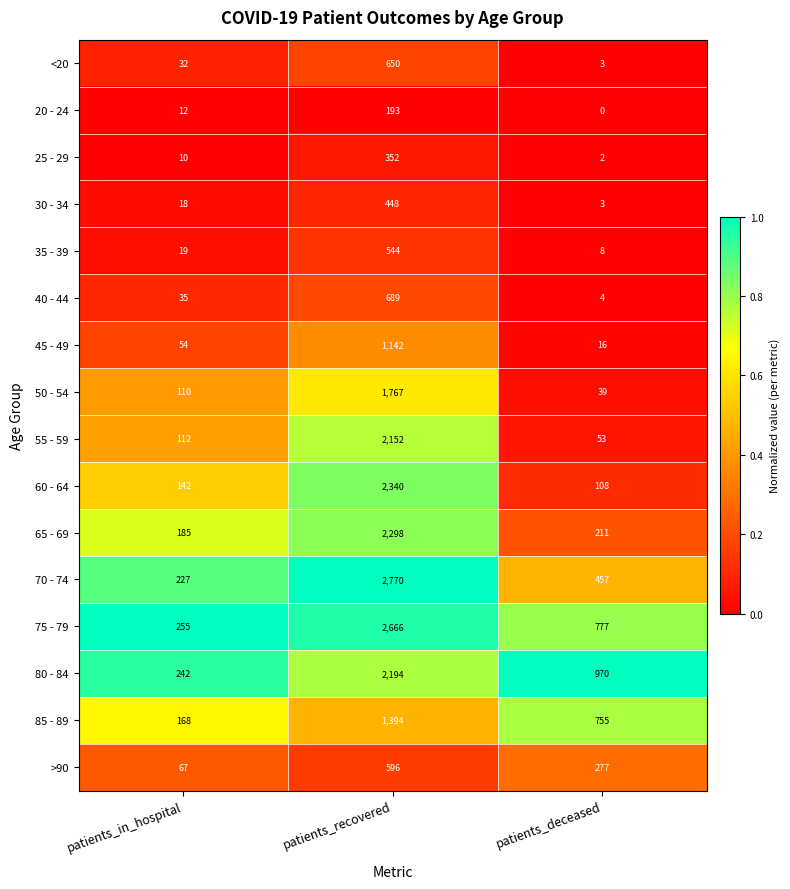

Is it true that 45 - 49 equals 27 at patients_in_hospital?

False